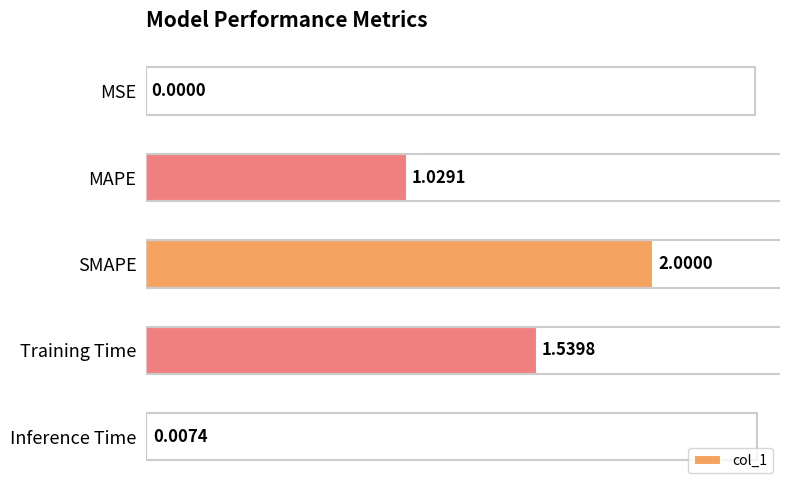

What is the change in value from MSE to SMAPE?

+2.0